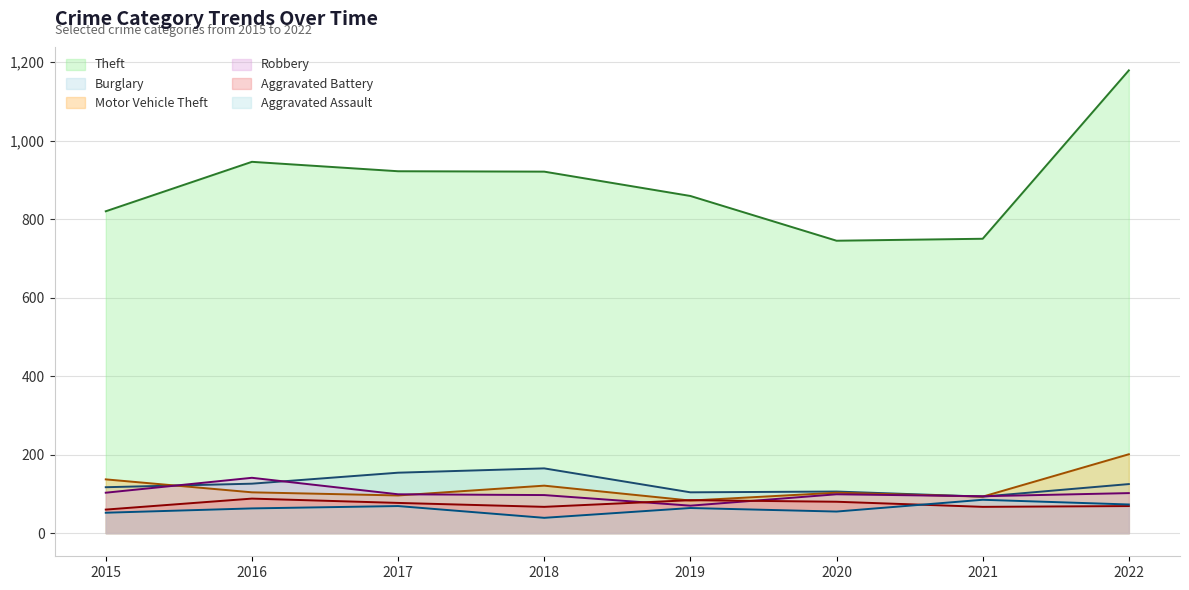

What is the average value of the Aggravated Battery series?

74